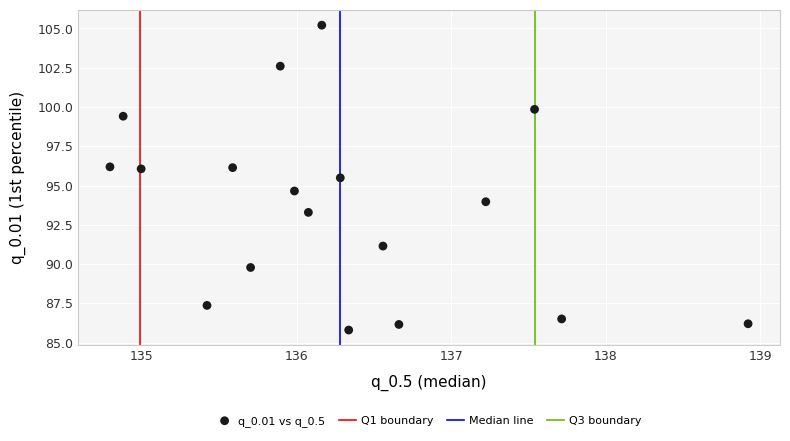

What is the range of X values (max minus min)?

4.1